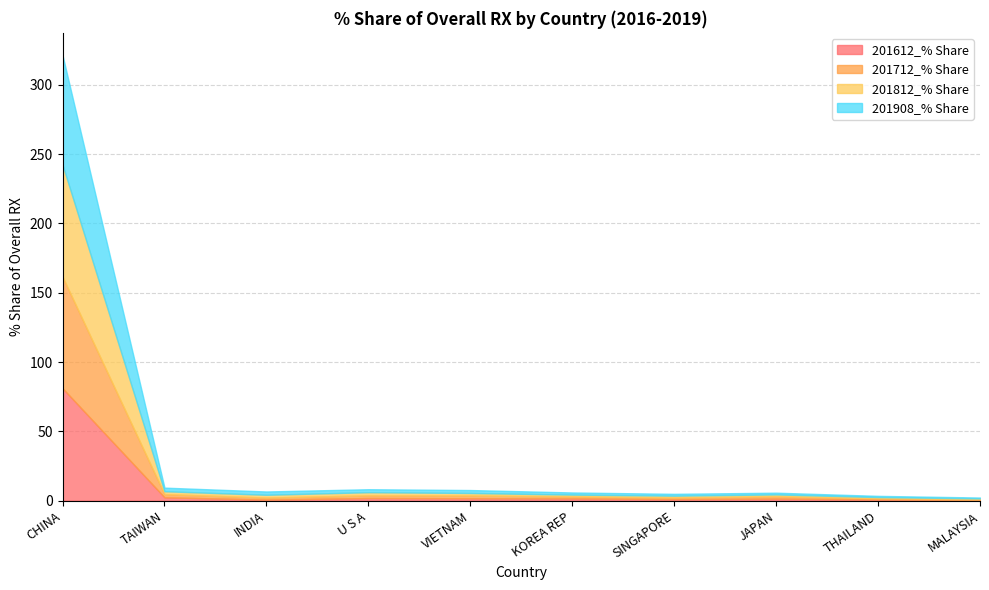

Which series has the widest spread of values?

201612_% Share